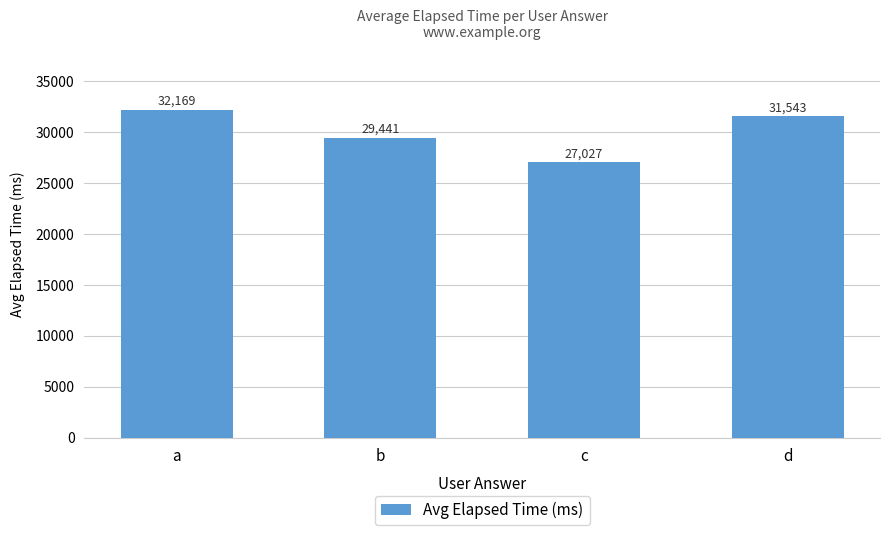

What is the sum of all values?

120180